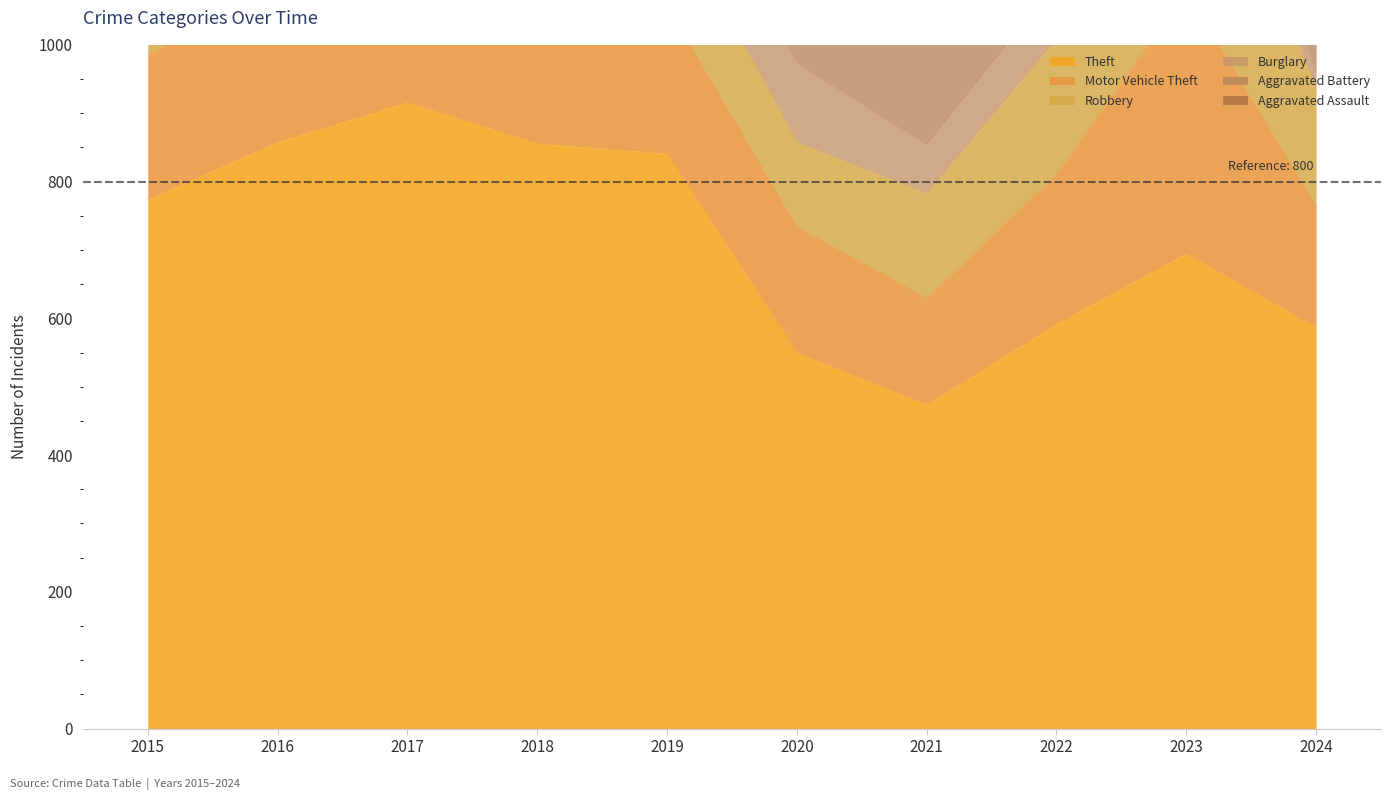

At which category is the sum across all series the highest?

2017